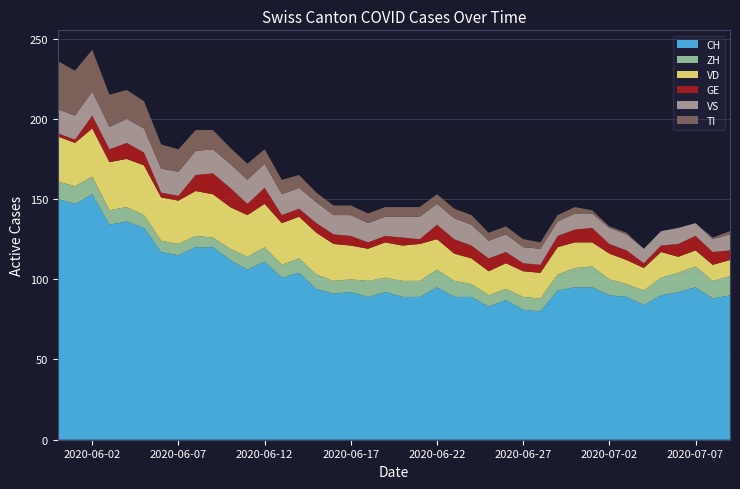

Reading right to left, transcribe all the data shown in this chart.

CH: 90	88	95	92	90	84	89	90	95	95	93	80	81	87	83	89	89	95	89	89	92	89	92	91	94	104	101	111	106	112	120	120	115	117	132	136	134	153	147	150
ZH: 12	11	13	12	11	9	8	10	13	12	10	8	8	7	7	8	10	11	10	10	9	10	8	8	9	9	8	9	8	7	6	7	7	7	8	9	9	11	11	11
VD: 10	10	10	10	16	14	15	16	15	16	17	16	16	16	15	16	17	19	23	22	22	20	21	23	26	26	26	27	26	26	27	28	27	27	31	30	30	30	27	28
GE: 6	8	9	8	4	3	6	6	9	8	7	5	5	7	8	8	9	9	3	5	4	4	6	6	6	5	5	10	7	12	13	10	3	3	8	10	8	8	2	2
VS: 10	8	8	10	9	9	10	10	9	10	9	10	10	11	11	13	13	13	14	13	12	12	13	12	13	13	13	15	15	15	15	15	15	15	15	15	14	15	15	15
TI: 2	1	0	0	0	0	1	1	2	4	4	4	5	5	5	6	6	6	6	6	6	6	6	6	6	8	9	9	10	10	12	13	14	15	17	18	20	26	28	30